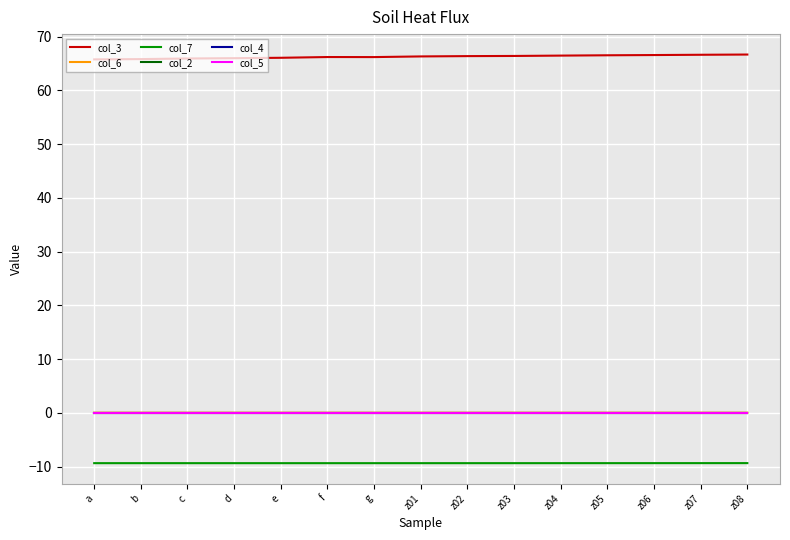

The value of col_6 at z02 is 0.0. True or false?

True